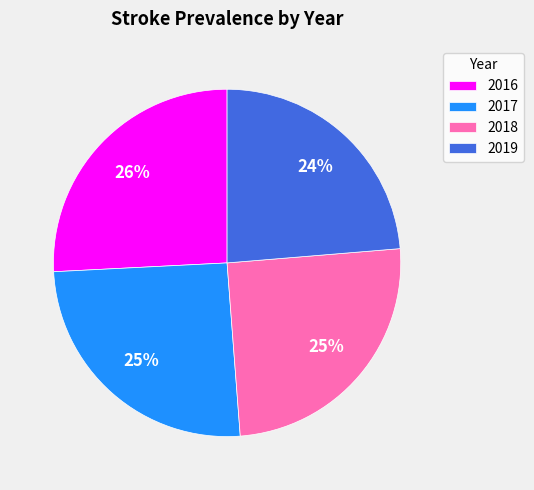

What is the smallest slice in the pie chart?

2019